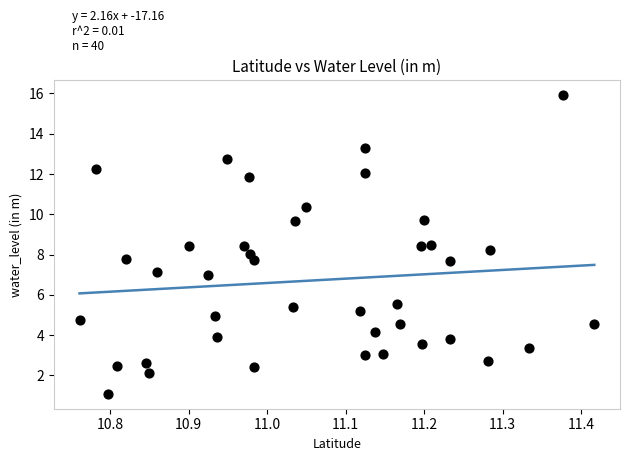

What is the range of Y values (max minus min)?

14.8